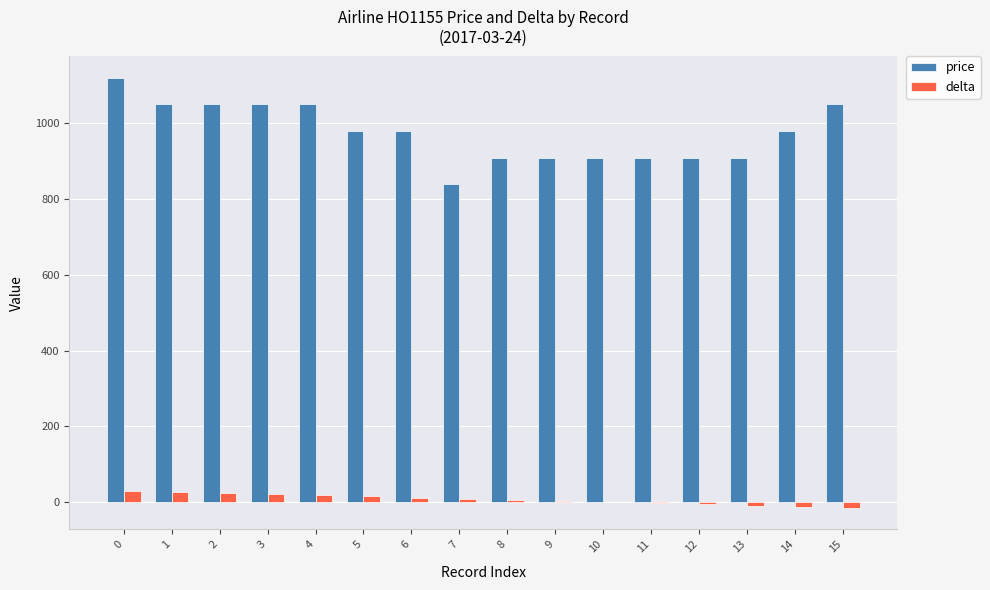

Which series has the largest total across all categories?

price